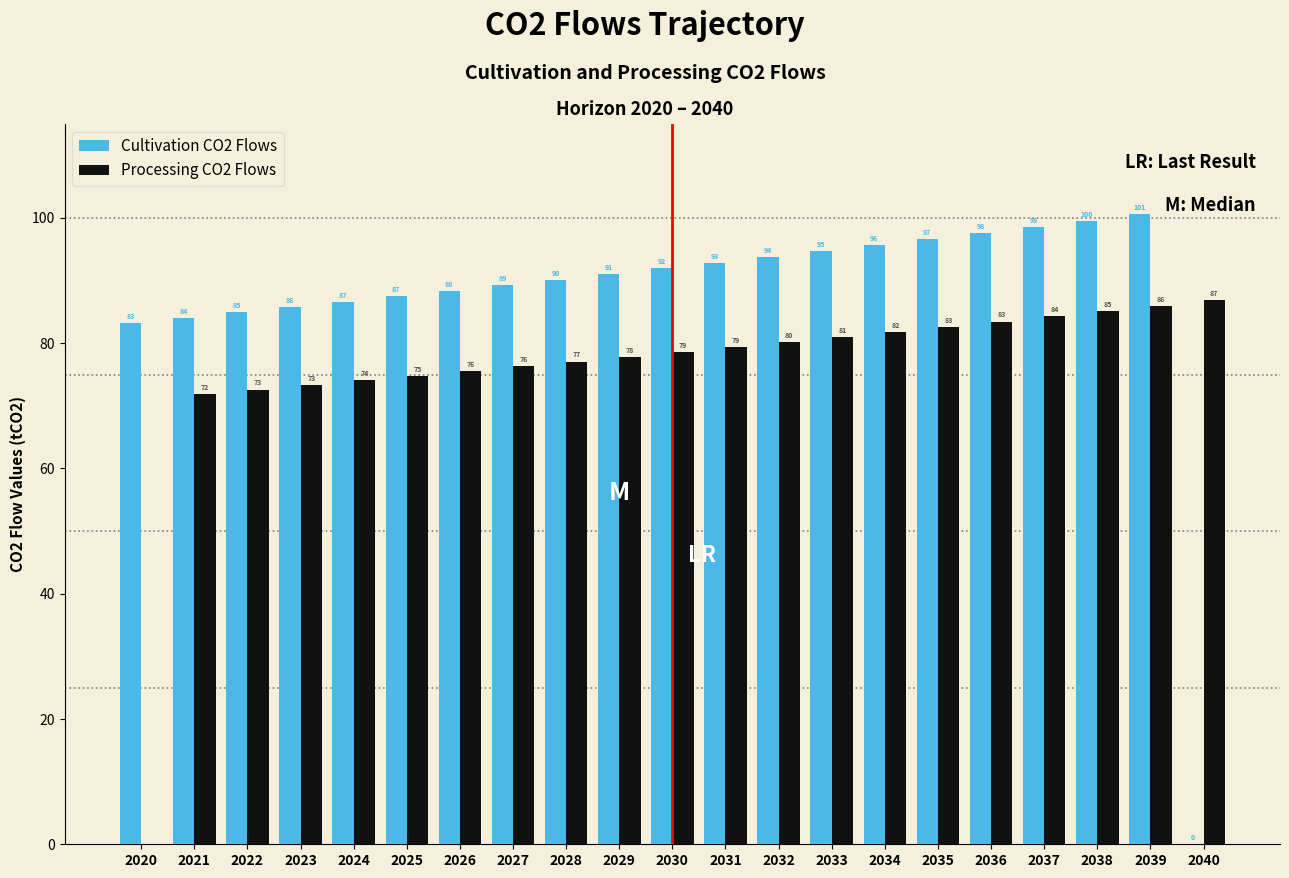

What is the maximum value for Cultivation CO2 Flows?

100.6